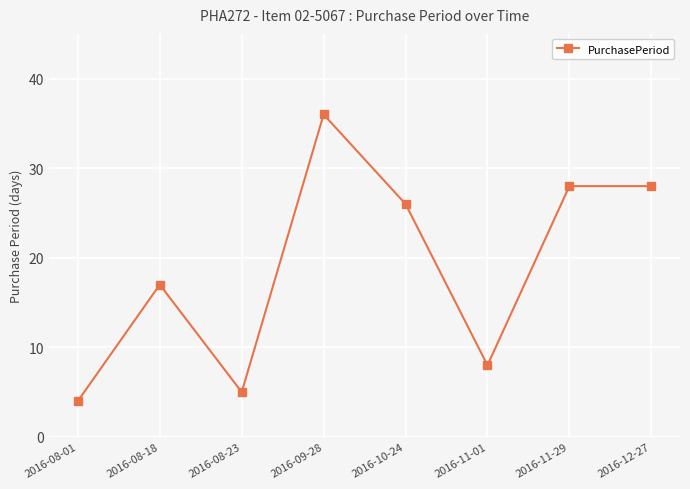

At which label is the value closest to 20?

2016-08-18